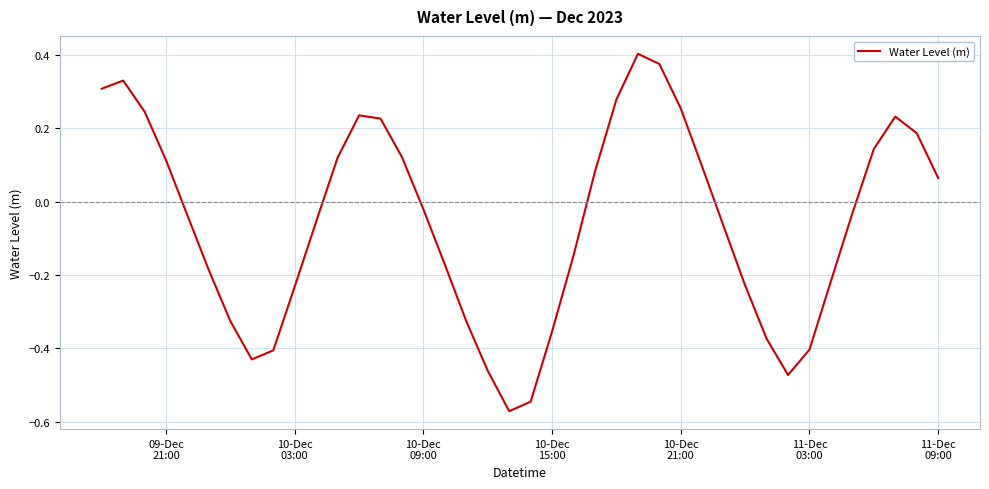

What is the difference between the maximum and minimum values?

1.0